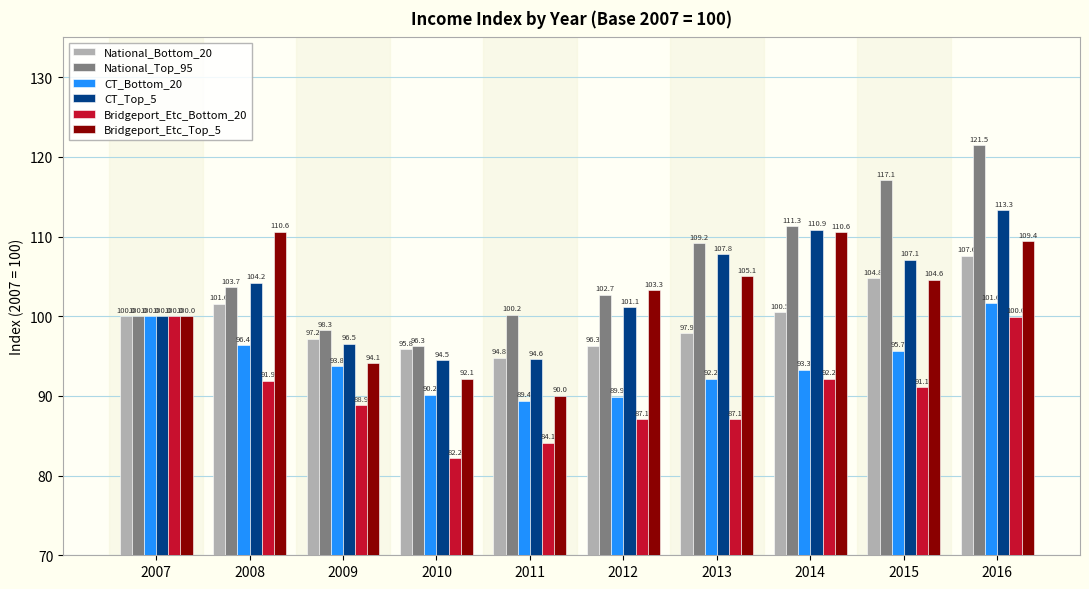

What is the value of the CT_Bottom_20 bar at the 3rd from the left?

93.8